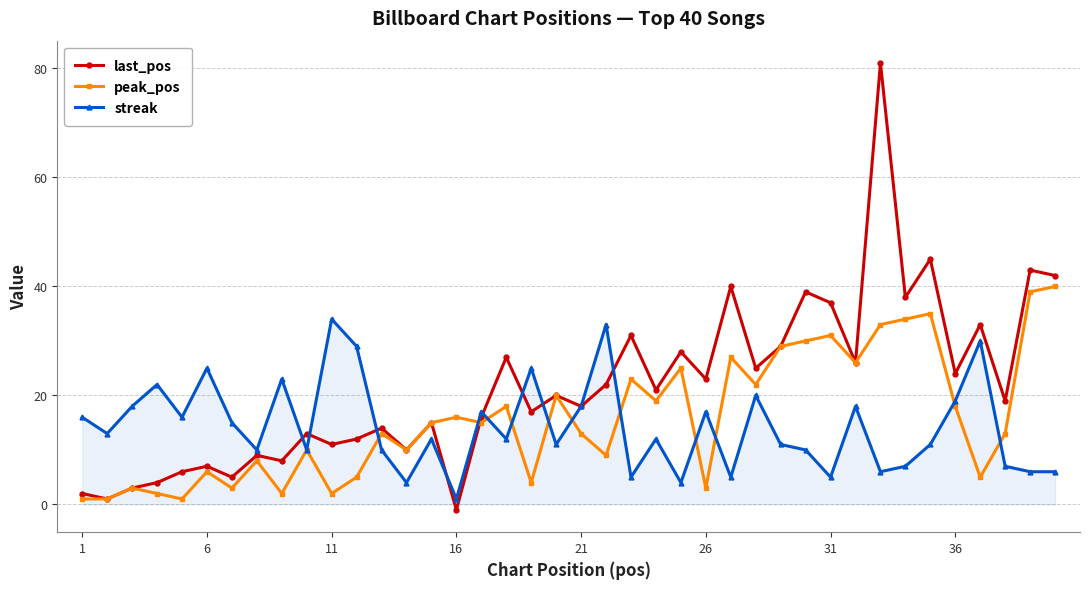

Which series has the widest spread of values?

last_pos